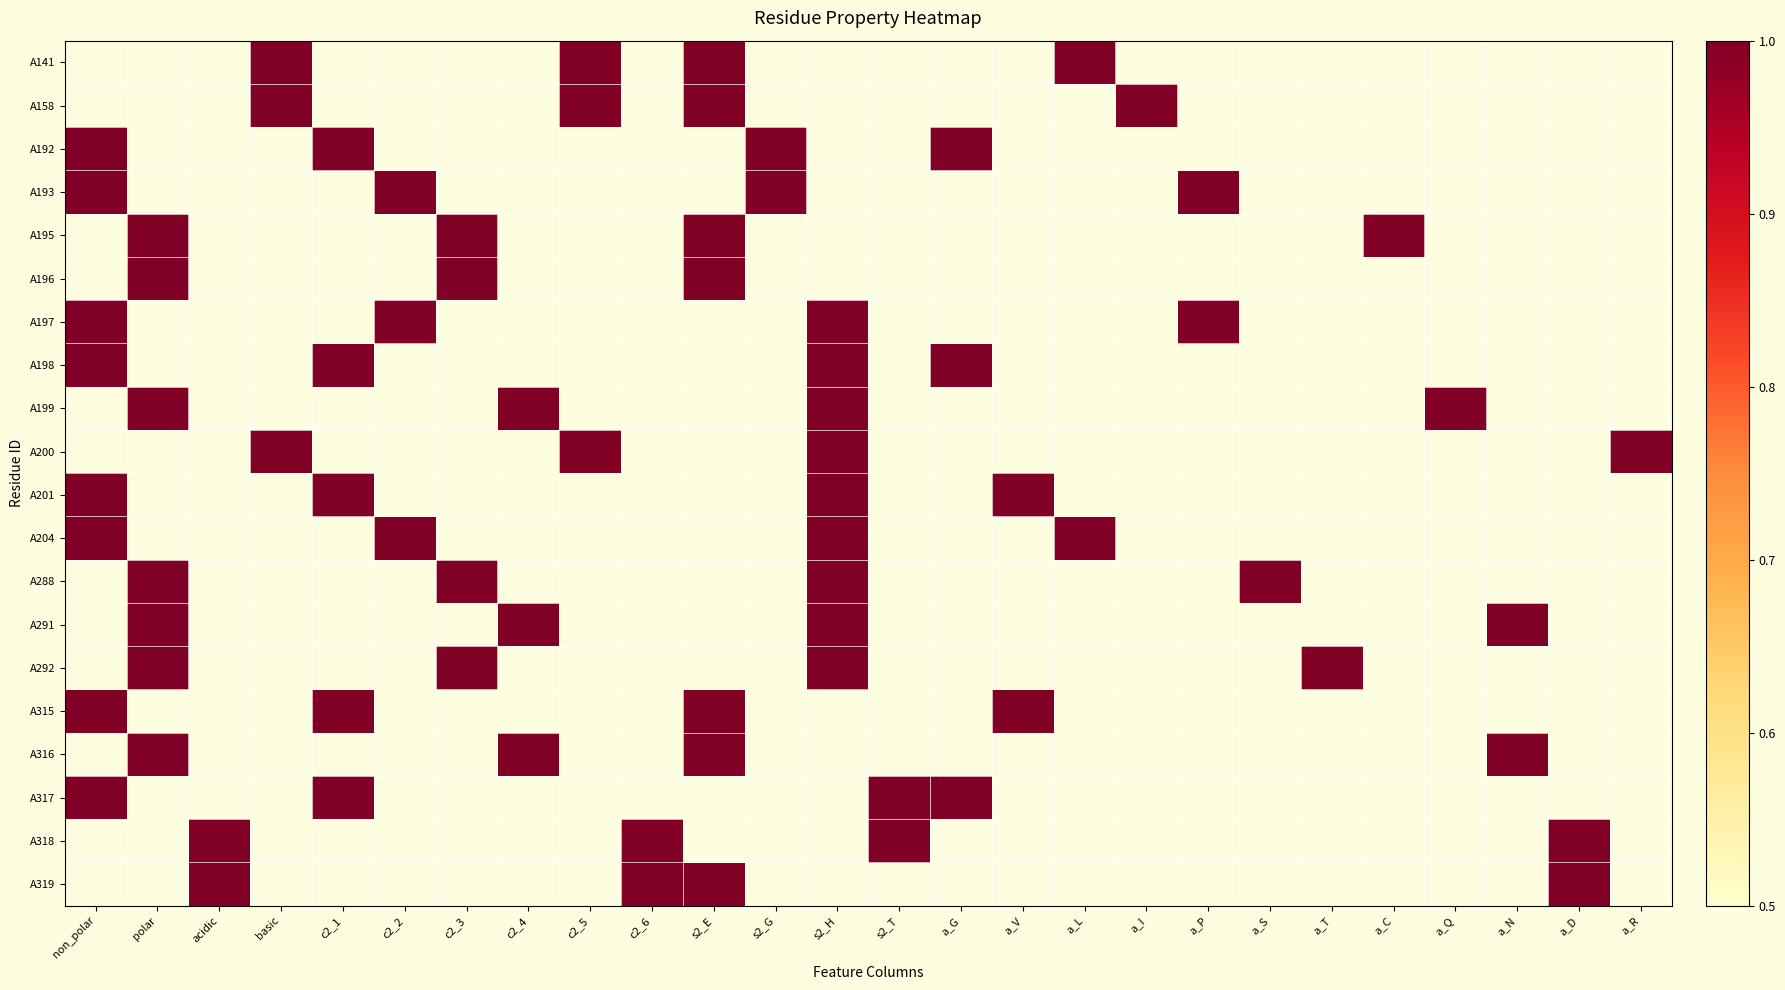

Reading right to left, what are all the values shown in this chart?

A141: a_R=0	a_D=0	a_N=0	a_Q=0	a_C=0	a_T=0	a_S=0	a_P=0	a_I=0	a_L=1	a_V=0	a_G=0	s2_T=0	s2_H=0	s2_G=0	s2_E=1	c2_6=0	c2_5=1	c2_4=0	c2_3=0	c2_2=0	c2_1=0	basic=1	acidic=0	polar=0	non_polar=0
A158: a_R=0	a_D=0	a_N=0	a_Q=0	a_C=0	a_T=0	a_S=0	a_P=0	a_I=1	a_L=0	a_V=0	a_G=0	s2_T=0	s2_H=0	s2_G=0	s2_E=1	c2_6=0	c2_5=1	c2_4=0	c2_3=0	c2_2=0	c2_1=0	basic=1	acidic=0	polar=0	non_polar=0
A192: a_R=0	a_D=0	a_N=0	a_Q=0	a_C=0	a_T=0	a_S=0	a_P=0	a_I=0	a_L=0	a_V=0	a_G=1	s2_T=0	s2_H=0	s2_G=1	s2_E=0	c2_6=0	c2_5=0	c2_4=0	c2_3=0	c2_2=0	c2_1=1	basic=0	acidic=0	polar=0	non_polar=1
A193: a_R=0	a_D=0	a_N=0	a_Q=0	a_C=0	a_T=0	a_S=0	a_P=1	a_I=0	a_L=0	a_V=0	a_G=0	s2_T=0	s2_H=0	s2_G=1	s2_E=0	c2_6=0	c2_5=0	c2_4=0	c2_3=0	c2_2=1	c2_1=0	basic=0	acidic=0	polar=0	non_polar=1
A195: a_R=0	a_D=0	a_N=0	a_Q=0	a_C=1	a_T=0	a_S=0	a_P=0	a_I=0	a_L=0	a_V=0	a_G=0	s2_T=0	s2_H=0	s2_G=0	s2_E=1	c2_6=0	c2_5=0	c2_4=0	c2_3=1	c2_2=0	c2_1=0	basic=0	acidic=0	polar=1	non_polar=0
A196: a_R=0	a_D=0	a_N=0	a_Q=0	a_C=0	a_T=0	a_S=0	a_P=0	a_I=0	a_L=0	a_V=0	a_G=0	s2_T=0	s2_H=0	s2_G=0	s2_E=1	c2_6=0	c2_5=0	c2_4=0	c2_3=1	c2_2=0	c2_1=0	basic=0	acidic=0	polar=1	non_polar=0
A197: a_R=0	a_D=0	a_N=0	a_Q=0	a_C=0	a_T=0	a_S=0	a_P=1	a_I=0	a_L=0	a_V=0	a_G=0	s2_T=0	s2_H=1	s2_G=0	s2_E=0	c2_6=0	c2_5=0	c2_4=0	c2_3=0	c2_2=1	c2_1=0	basic=0	acidic=0	polar=0	non_polar=1
A198: a_R=0	a_D=0	a_N=0	a_Q=0	a_C=0	a_T=0	a_S=0	a_P=0	a_I=0	a_L=0	a_V=0	a_G=1	s2_T=0	s2_H=1	s2_G=0	s2_E=0	c2_6=0	c2_5=0	c2_4=0	c2_3=0	c2_2=0	c2_1=1	basic=0	acidic=0	polar=0	non_polar=1
A199: a_R=0	a_D=0	a_N=0	a_Q=1	a_C=0	a_T=0	a_S=0	a_P=0	a_I=0	a_L=0	a_V=0	a_G=0	s2_T=0	s2_H=1	s2_G=0	s2_E=0	c2_6=0	c2_5=0	c2_4=1	c2_3=0	c2_2=0	c2_1=0	basic=0	acidic=0	polar=1	non_polar=0
A200: a_R=1	a_D=0	a_N=0	a_Q=0	a_C=0	a_T=0	a_S=0	a_P=0	a_I=0	a_L=0	a_V=0	a_G=0	s2_T=0	s2_H=1	s2_G=0	s2_E=0	c2_6=0	c2_5=1	c2_4=0	c2_3=0	c2_2=0	c2_1=0	basic=1	acidic=0	polar=0	non_polar=0
A201: a_R=0	a_D=0	a_N=0	a_Q=0	a_C=0	a_T=0	a_S=0	a_P=0	a_I=0	a_L=0	a_V=1	a_G=0	s2_T=0	s2_H=1	s2_G=0	s2_E=0	c2_6=0	c2_5=0	c2_4=0	c2_3=0	c2_2=0	c2_1=1	basic=0	acidic=0	polar=0	non_polar=1
A204: a_R=0	a_D=0	a_N=0	a_Q=0	a_C=0	a_T=0	a_S=0	a_P=0	a_I=0	a_L=1	a_V=0	a_G=0	s2_T=0	s2_H=1	s2_G=0	s2_E=0	c2_6=0	c2_5=0	c2_4=0	c2_3=0	c2_2=1	c2_1=0	basic=0	acidic=0	polar=0	non_polar=1
A288: a_R=0	a_D=0	a_N=0	a_Q=0	a_C=0	a_T=0	a_S=1	a_P=0	a_I=0	a_L=0	a_V=0	a_G=0	s2_T=0	s2_H=1	s2_G=0	s2_E=0	c2_6=0	c2_5=0	c2_4=0	c2_3=1	c2_2=0	c2_1=0	basic=0	acidic=0	polar=1	non_polar=0
A291: a_R=0	a_D=0	a_N=1	a_Q=0	a_C=0	a_T=0	a_S=0	a_P=0	a_I=0	a_L=0	a_V=0	a_G=0	s2_T=0	s2_H=1	s2_G=0	s2_E=0	c2_6=0	c2_5=0	c2_4=1	c2_3=0	c2_2=0	c2_1=0	basic=0	acidic=0	polar=1	non_polar=0
A292: a_R=0	a_D=0	a_N=0	a_Q=0	a_C=0	a_T=1	a_S=0	a_P=0	a_I=0	a_L=0	a_V=0	a_G=0	s2_T=0	s2_H=1	s2_G=0	s2_E=0	c2_6=0	c2_5=0	c2_4=0	c2_3=1	c2_2=0	c2_1=0	basic=0	acidic=0	polar=1	non_polar=0
A315: a_R=0	a_D=0	a_N=0	a_Q=0	a_C=0	a_T=0	a_S=0	a_P=0	a_I=0	a_L=0	a_V=1	a_G=0	s2_T=0	s2_H=0	s2_G=0	s2_E=1	c2_6=0	c2_5=0	c2_4=0	c2_3=0	c2_2=0	c2_1=1	basic=0	acidic=0	polar=0	non_polar=1
A316: a_R=0	a_D=0	a_N=1	a_Q=0	a_C=0	a_T=0	a_S=0	a_P=0	a_I=0	a_L=0	a_V=0	a_G=0	s2_T=0	s2_H=0	s2_G=0	s2_E=1	c2_6=0	c2_5=0	c2_4=1	c2_3=0	c2_2=0	c2_1=0	basic=0	acidic=0	polar=1	non_polar=0
A317: a_R=0	a_D=0	a_N=0	a_Q=0	a_C=0	a_T=0	a_S=0	a_P=0	a_I=0	a_L=0	a_V=0	a_G=1	s2_T=1	s2_H=0	s2_G=0	s2_E=0	c2_6=0	c2_5=0	c2_4=0	c2_3=0	c2_2=0	c2_1=1	basic=0	acidic=0	polar=0	non_polar=1
A318: a_R=0	a_D=1	a_N=0	a_Q=0	a_C=0	a_T=0	a_S=0	a_P=0	a_I=0	a_L=0	a_V=0	a_G=0	s2_T=1	s2_H=0	s2_G=0	s2_E=0	c2_6=1	c2_5=0	c2_4=0	c2_3=0	c2_2=0	c2_1=0	basic=0	acidic=1	polar=0	non_polar=0
A319: a_R=0	a_D=1	a_N=0	a_Q=0	a_C=0	a_T=0	a_S=0	a_P=0	a_I=0	a_L=0	a_V=0	a_G=0	s2_T=0	s2_H=0	s2_G=0	s2_E=1	c2_6=1	c2_5=0	c2_4=0	c2_3=0	c2_2=0	c2_1=0	basic=0	acidic=1	polar=0	non_polar=0